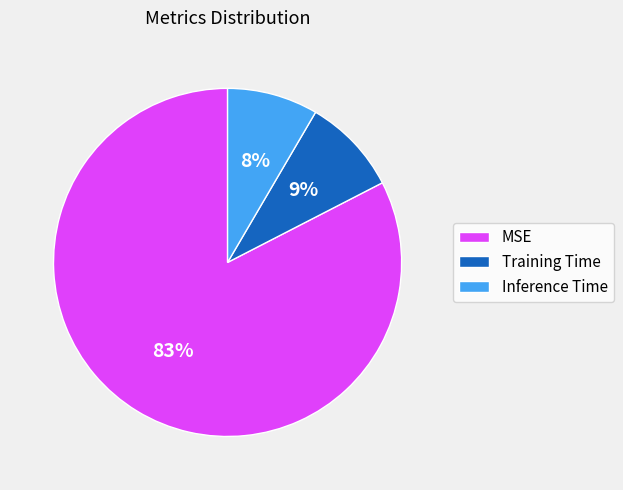

Do MSE and Inference Time together represent more than half of the pie?

Yes